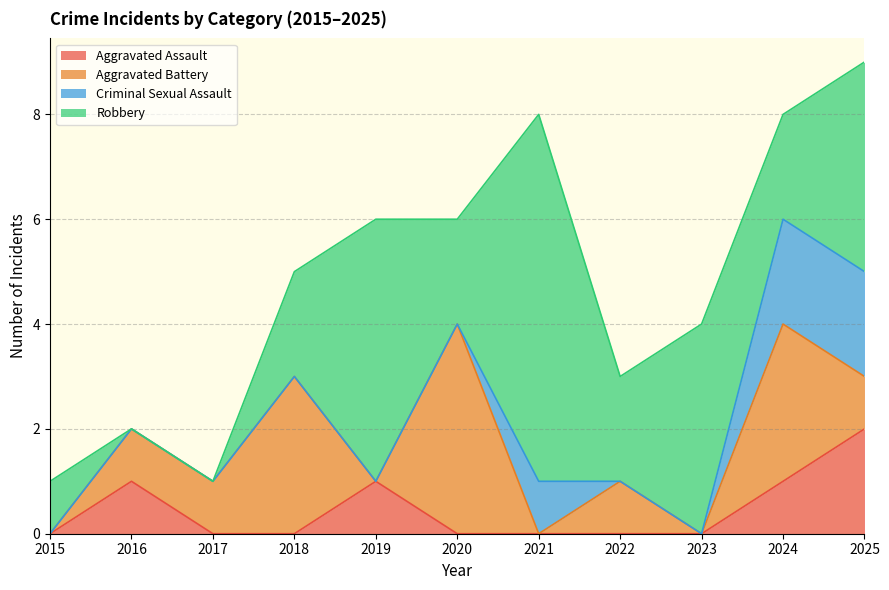

What is the value of the Aggravated Battery point at the 11th from the left?

1